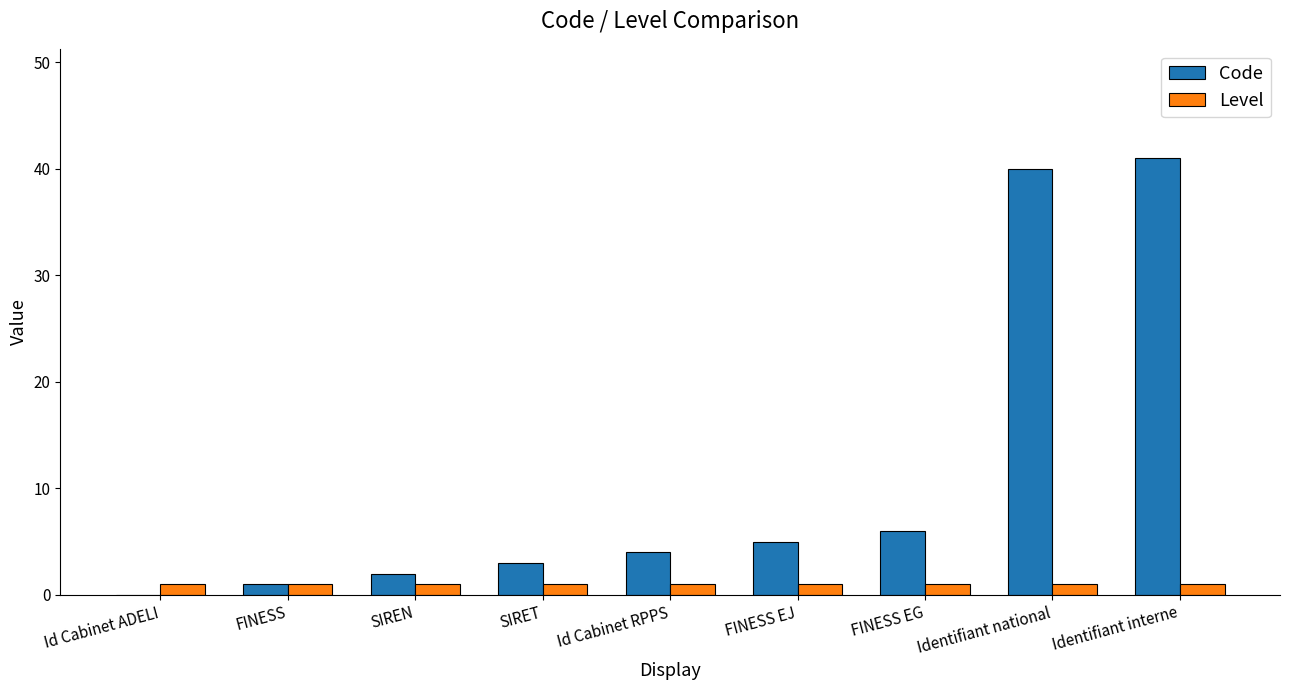

The Code series shows 3 at SIRET. True or false?

True